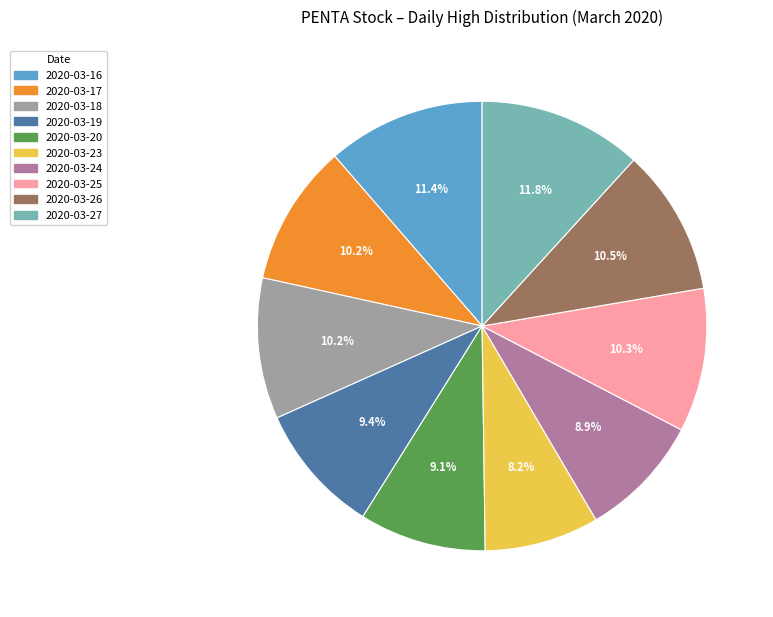

Does any single category account for the majority?

No